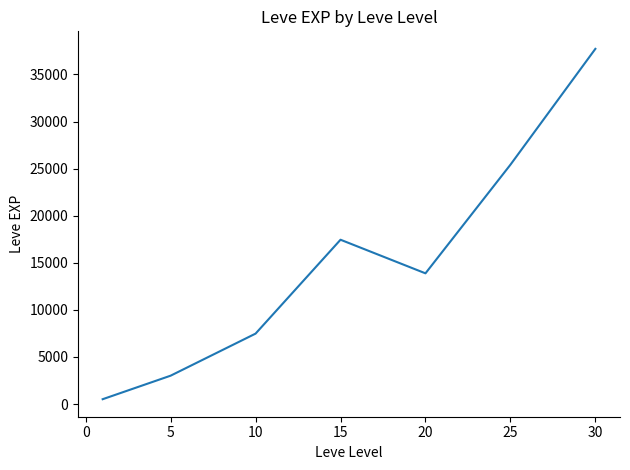

How many interior local valleys (lower than both neighbors) does the data have?

1